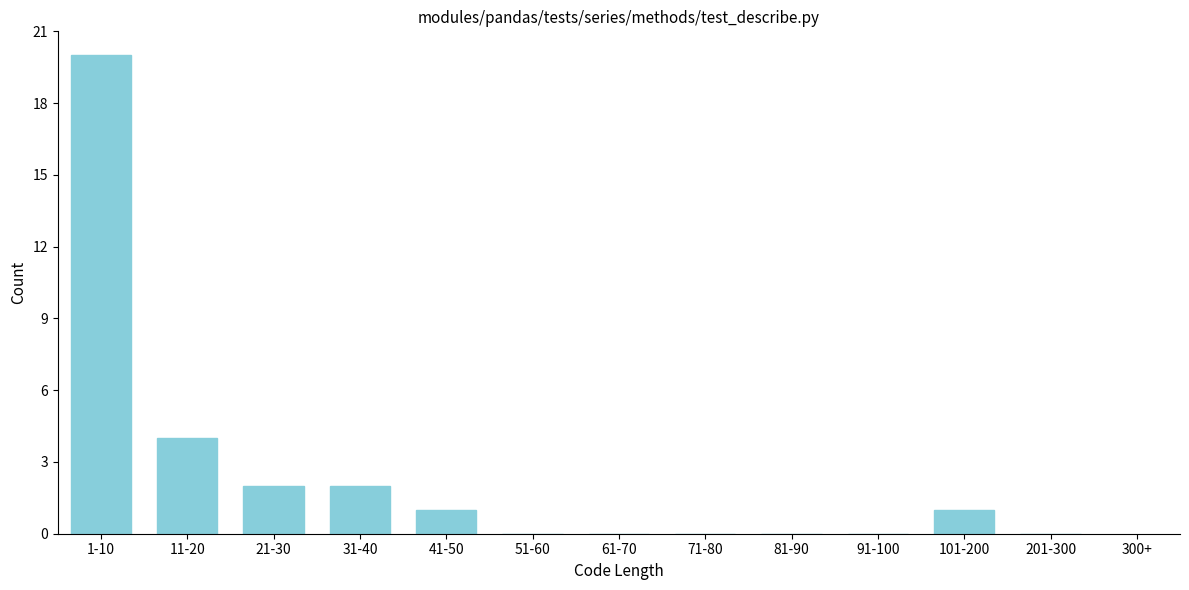

Reading left to right, what are all the values shown in this chart?

1-10=20	11-20=4	21-30=2	31-40=2	41-50=1	51-60=0	61-70=0	71-80=0	81-90=0	91-100=0	101-200=1	201-300=0